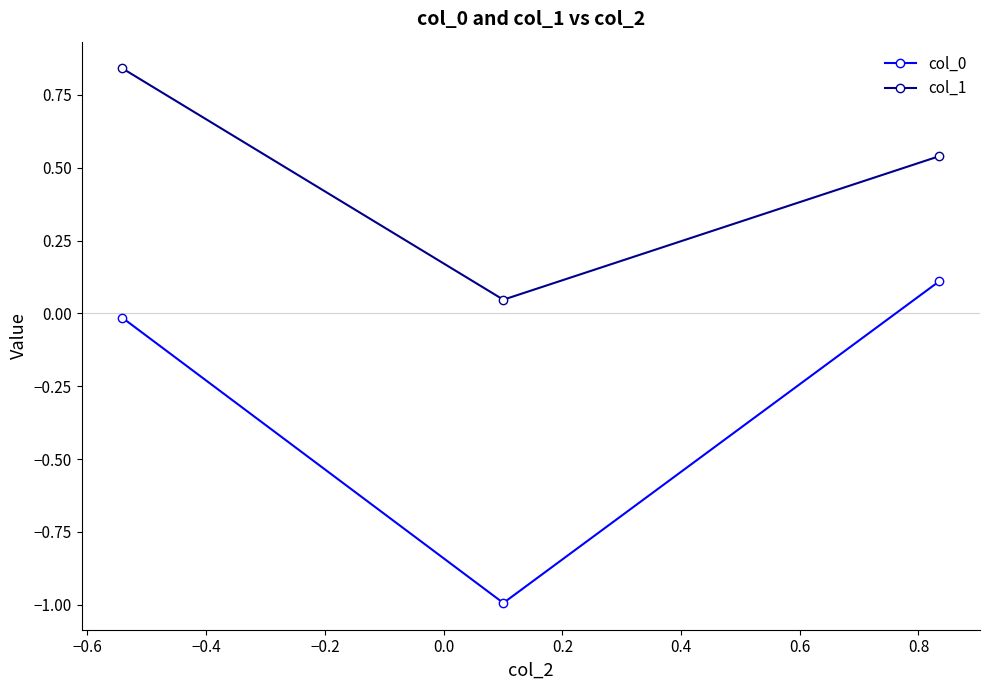

How many lines are shown in the chart?

2